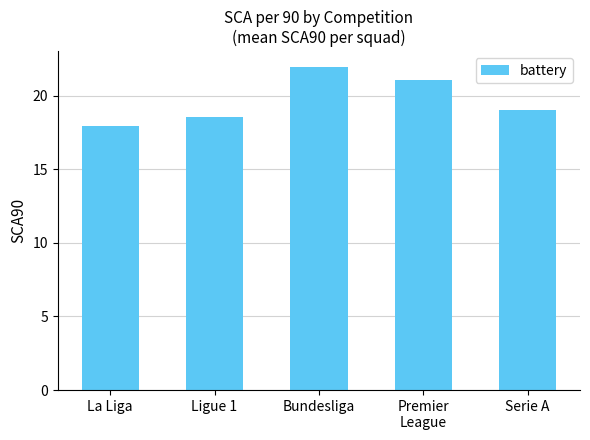

What is the value of the 3rd bar from the left?

21.9